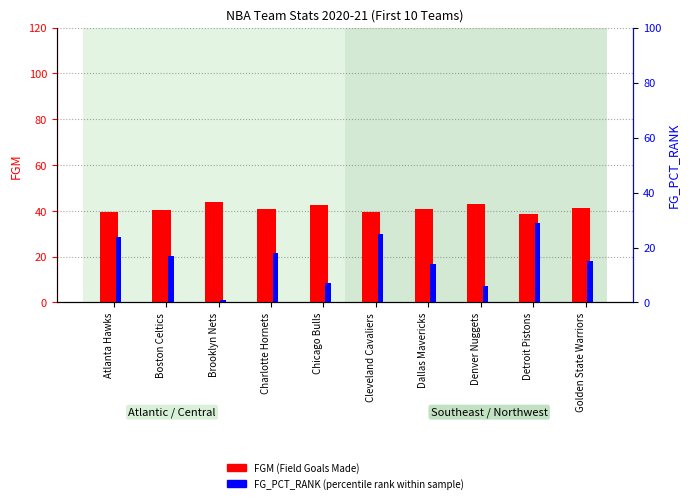

Is the value of FG_PCT_RANK at Boston Celtics greater than the value of FGM (Field Goals Made) at Golden State Warriors?

No